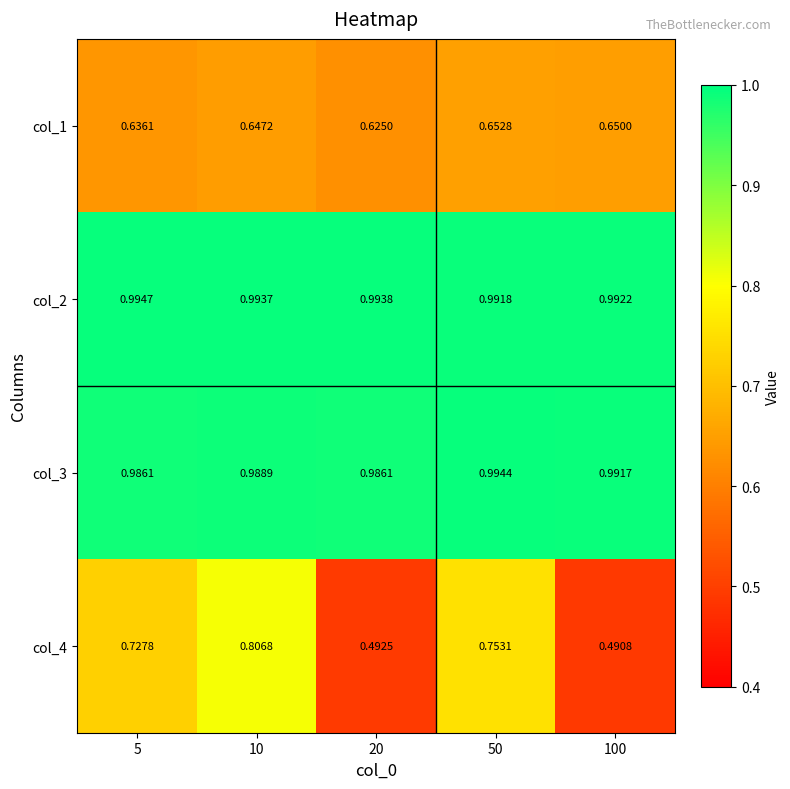

Is the value of col_2 at 5 greater than the value of col_3 at 100?

Yes